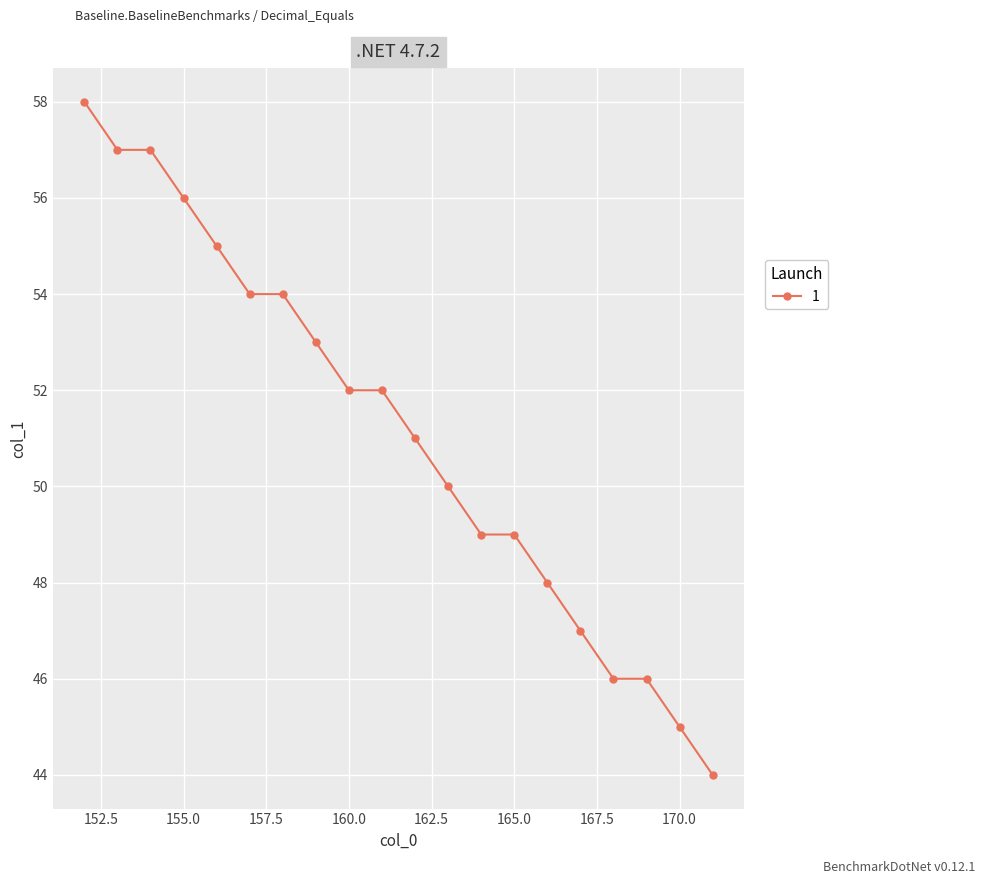

What is the difference between the values at 161 and 157?

2